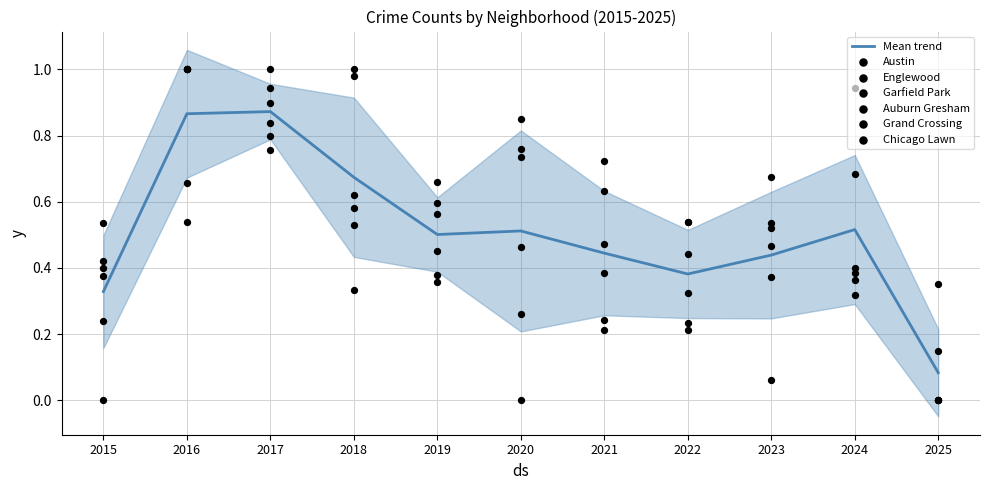

What is the total value across all series at 2019?

3.0